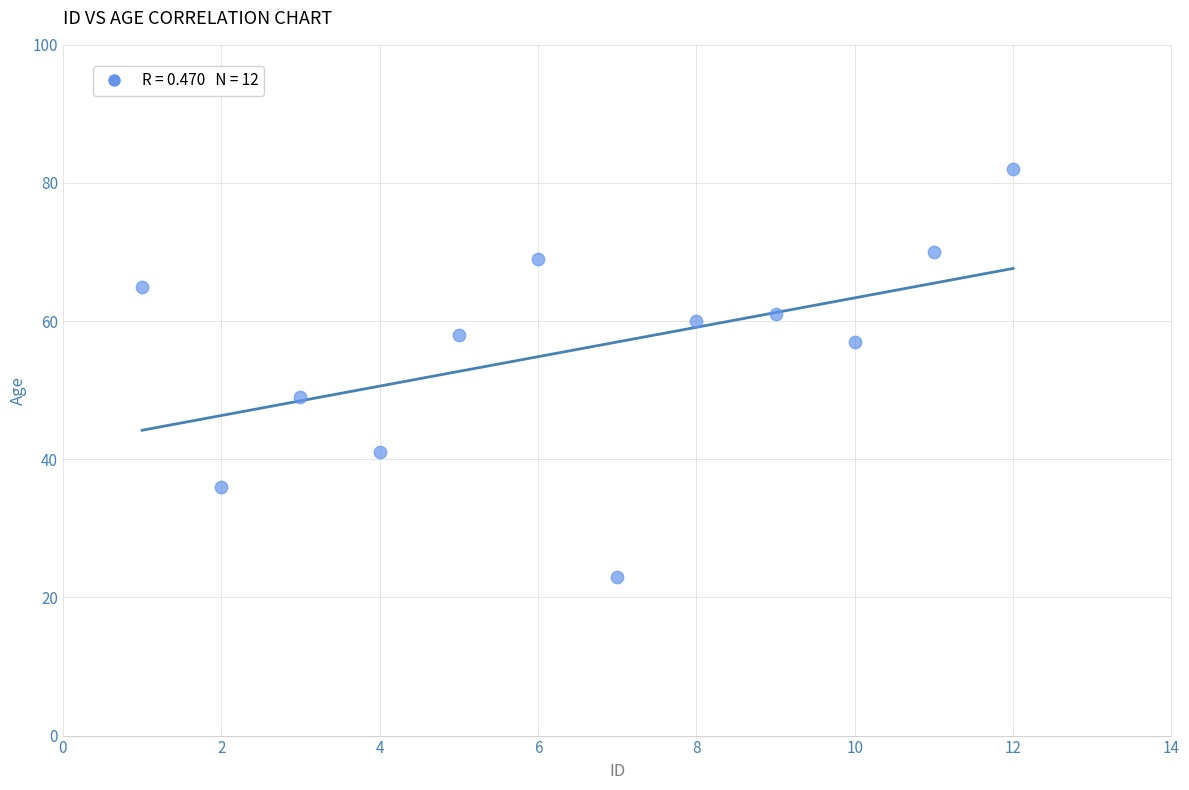

What is the average Y value?

56